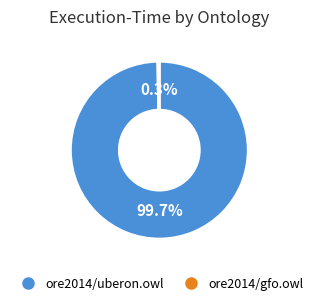

Which category has the biggest portion of the pie?

ore2014/uberon.owl